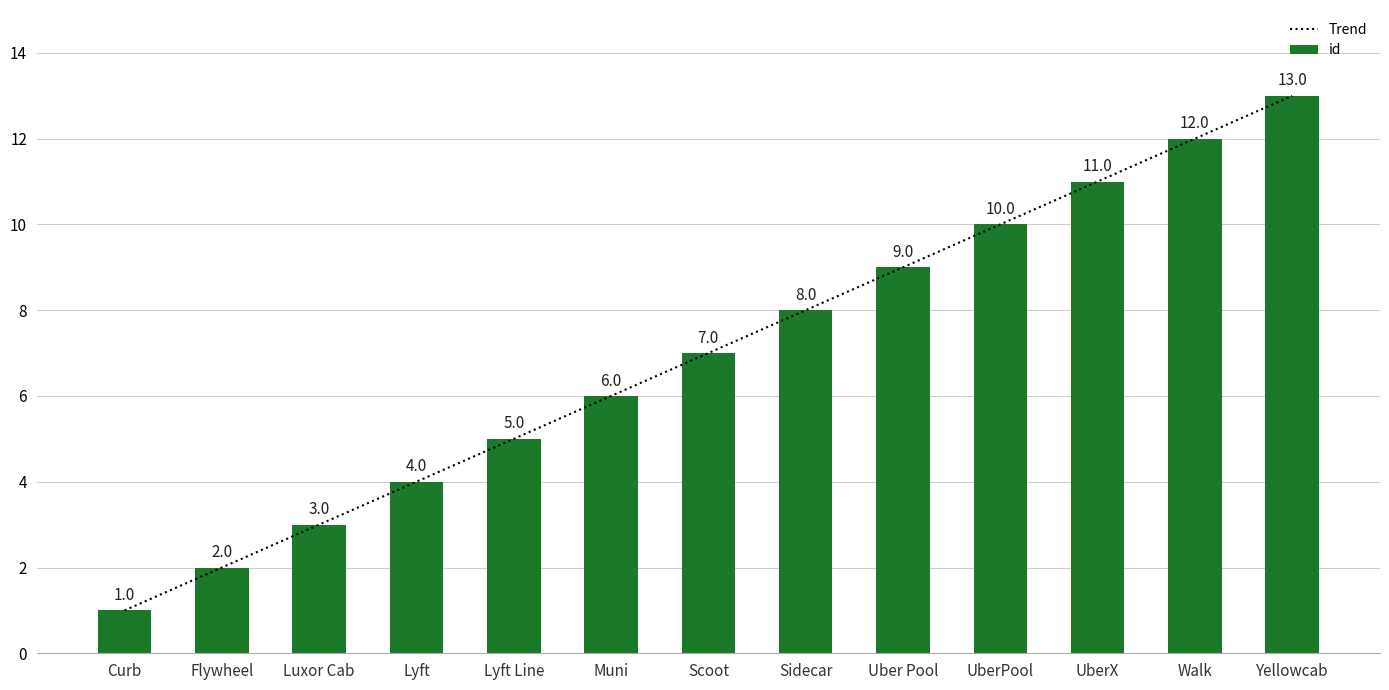

How many values in the id series exceed 7?

6